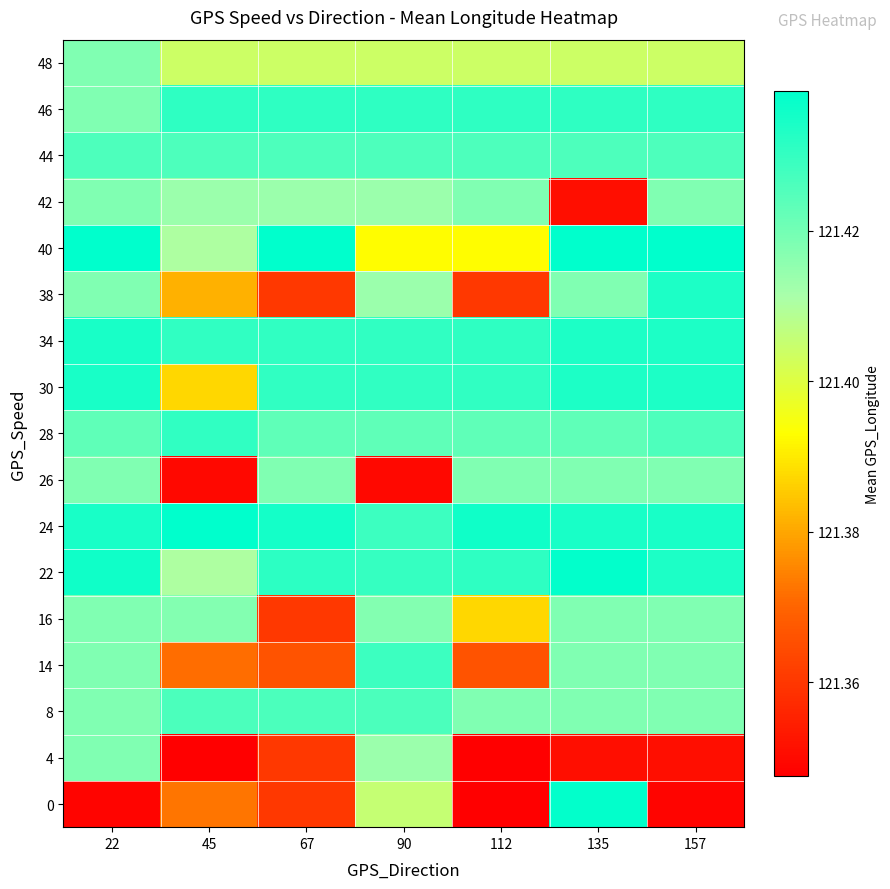

Reading left to right, transcribe all the data shown in this chart.

0: 22=121.3	45=121.4	67=121.4	90=121.4	112=121.3	135=121.4	157=121.3
4: 22=121.4	45=121.3	67=121.4	90=121.4	112=121.3	135=121.4	157=121.4
8: 22=121.4	45=121.4	67=121.4	90=121.4	112=121.4	135=121.4	157=121.4
14: 22=121.4	45=121.4	67=121.4	90=121.4	112=121.4	135=121.4	157=121.4
16: 22=121.4	45=121.4	67=121.4	90=121.4	112=121.4	135=121.4	157=121.4
22: 22=121.4	45=121.4	67=121.4	90=121.4	112=121.4	135=121.4	157=121.4
24: 22=121.4	45=121.4	67=121.4	90=121.4	112=121.4	135=121.4	157=121.4
26: 22=121.4	45=121.3	67=121.4	90=121.3	112=121.4	135=121.4	157=121.4
28: 22=121.4	45=121.4	67=121.4	90=121.4	112=121.4	135=121.4	157=121.4
30: 22=121.4	45=121.4	67=121.4	90=121.4	112=121.4	135=121.4	157=121.4
34: 22=121.4	45=121.4	67=121.4	90=121.4	112=121.4	135=121.4	157=121.4
38: 22=121.4	45=121.4	67=121.4	90=121.4	112=121.4	135=121.4	157=121.4
40: 22=121.4	45=121.4	67=121.4	90=121.4	112=121.4	135=121.4	157=121.4
42: 22=121.4	45=121.4	67=121.4	90=121.4	112=121.4	135=121.4	157=121.4
44: 22=121.4	45=121.4	67=121.4	90=121.4	112=121.4	135=121.4	157=121.4
46: 22=121.4	45=121.4	67=121.4	90=121.4	112=121.4	135=121.4	157=121.4
48: 22=121.4	45=121.4	67=121.4	90=121.4	112=121.4	135=121.4	157=121.4